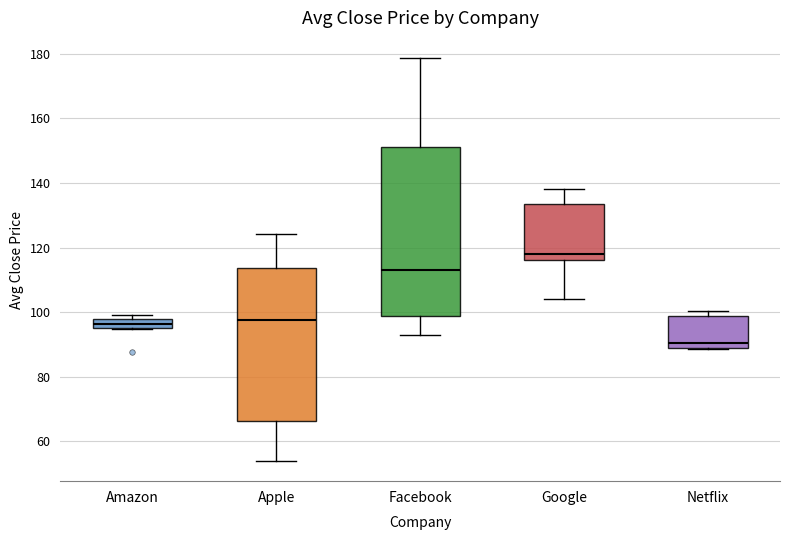

Where is the lower edge of the box for Netflix on the y-axis? The values are not printed on the chart, so give them approximately, as read against the axis.

90